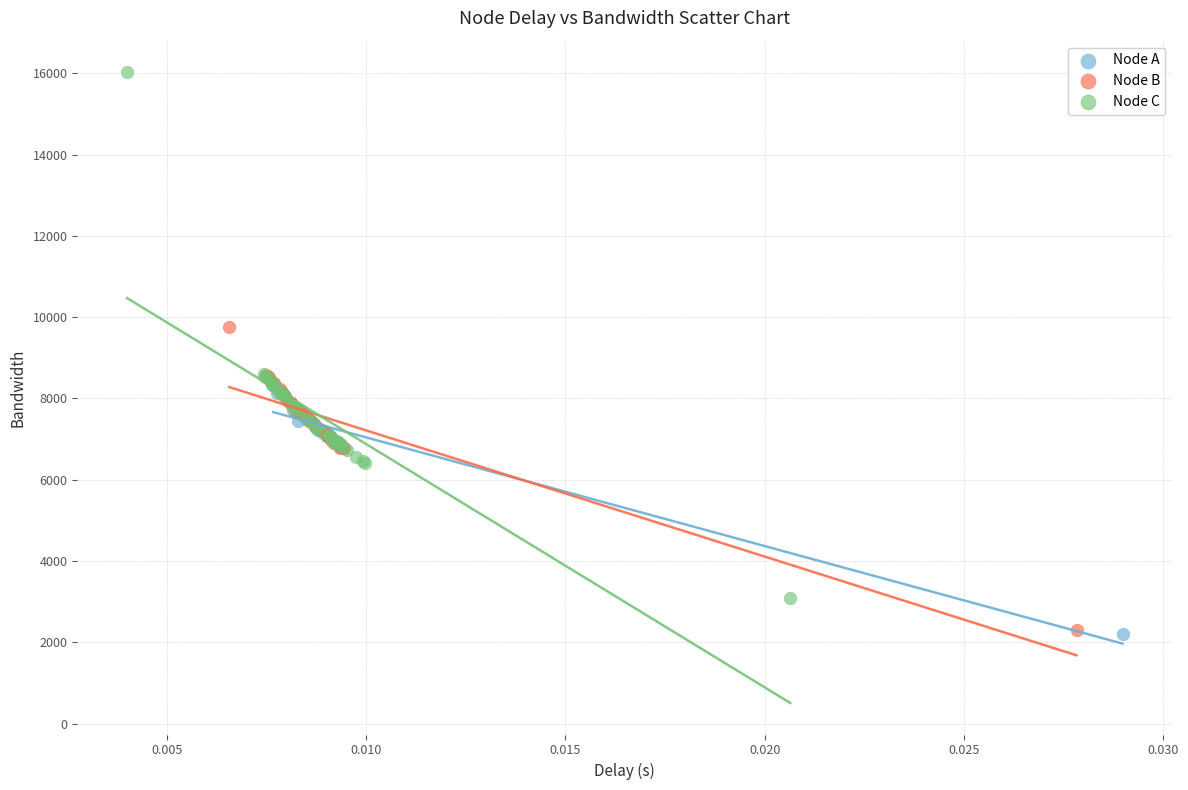

What are all the series names shown in the legend?

Node A, Node B, Node C